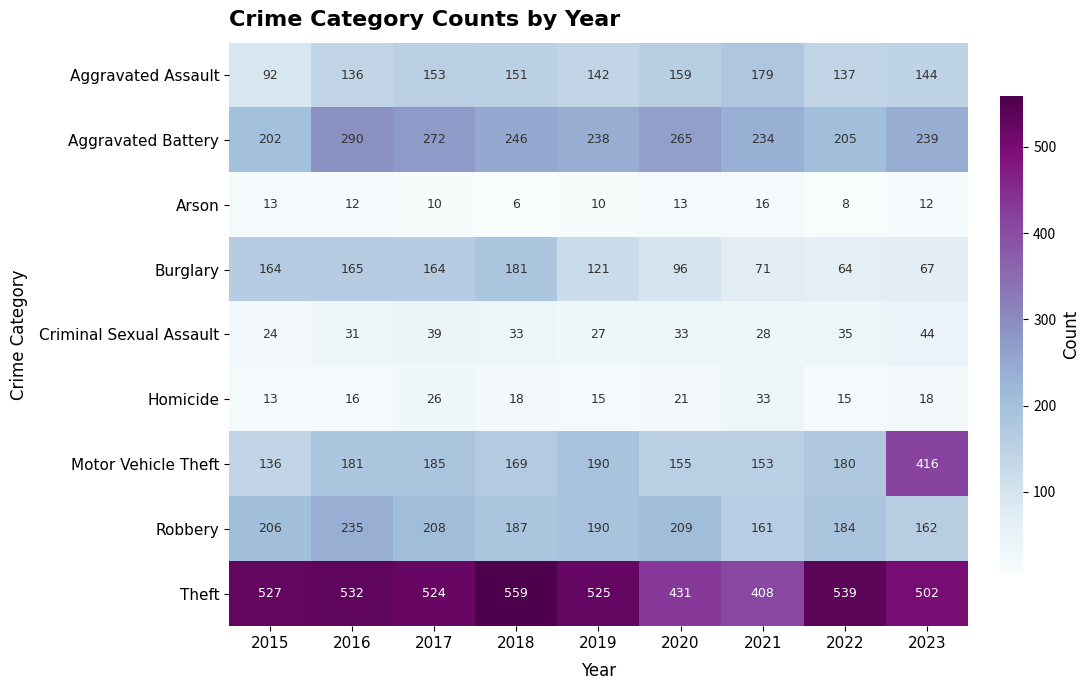

Between 2018 and 2020, which series saw the biggest shift?

Theft